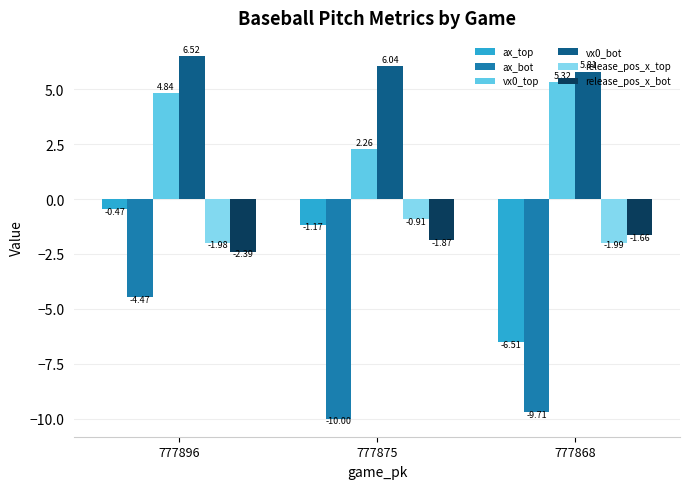

What is the lowest value of the vx0_bot series?

5.8